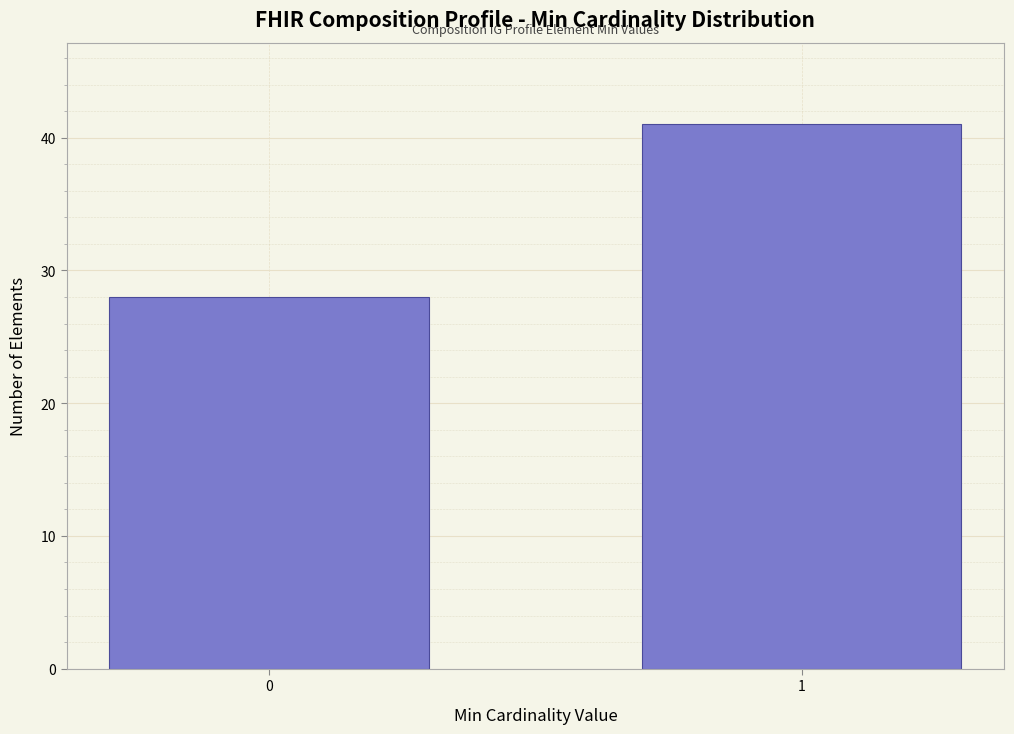

Reading left to right, what are all the values shown in this chart?

28	41